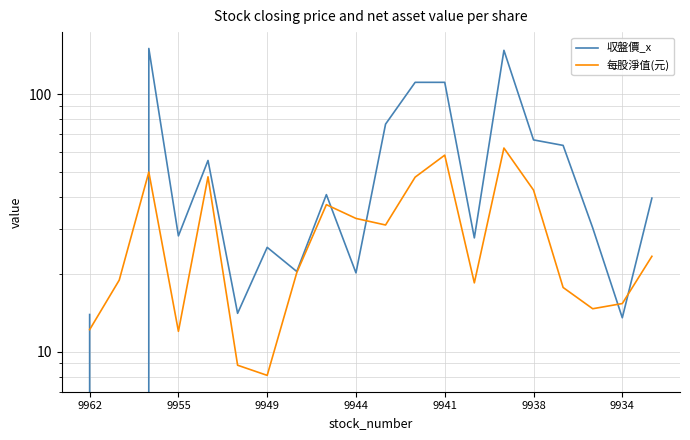

Which series has the largest total across all categories?

収盤價_x